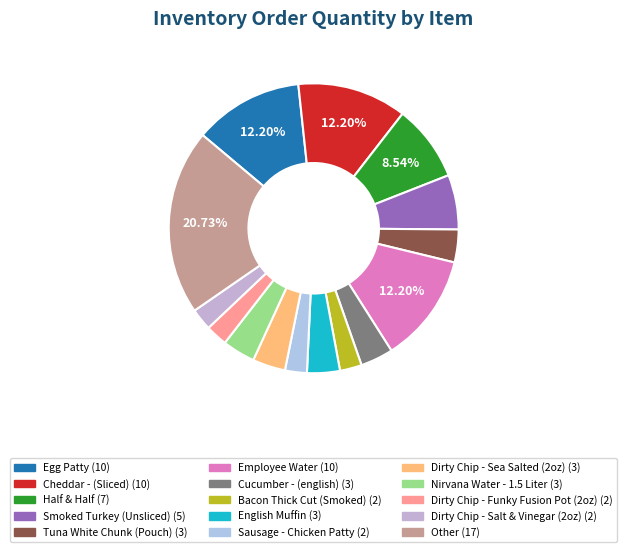

To the nearest percent, what is the average slice percentage?

7%